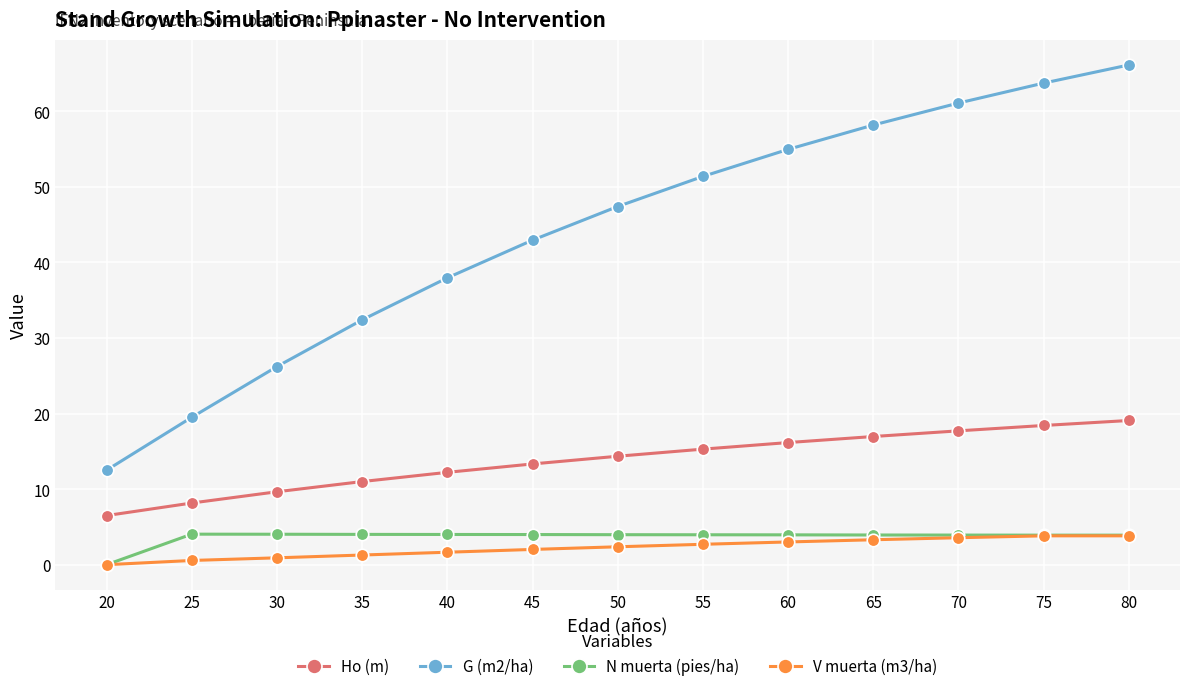

What is the total value across all series at 80?

92.9